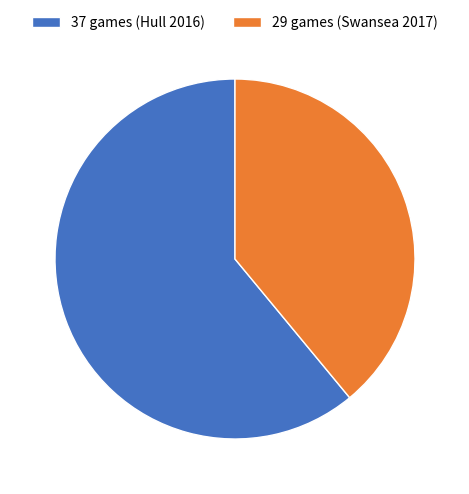

How many slices are in this pie chart?

2